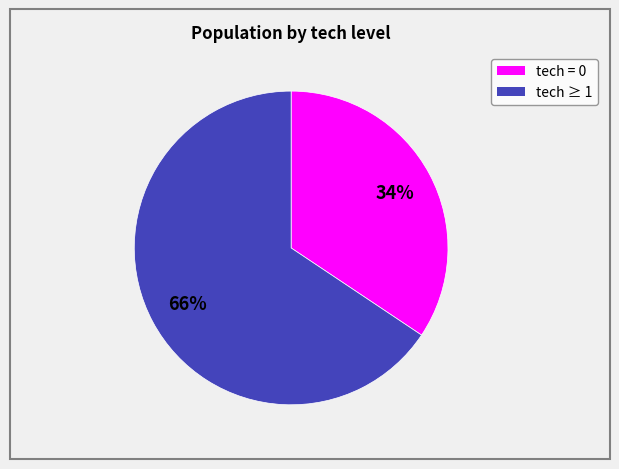

Is there any slice that represents more than half of the pie?

Yes